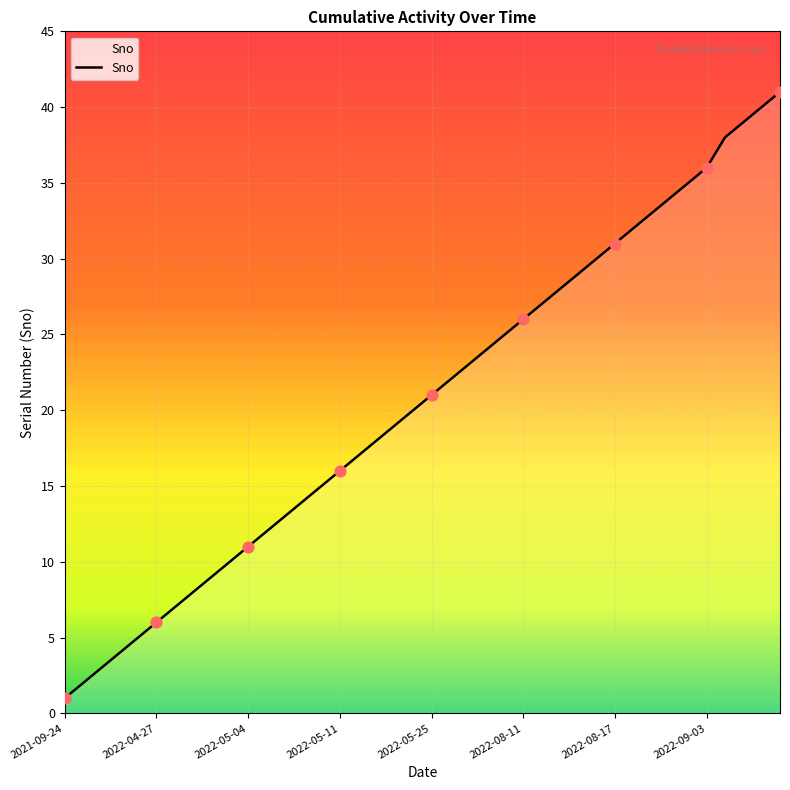

What is the difference between the maximum and minimum values?

40